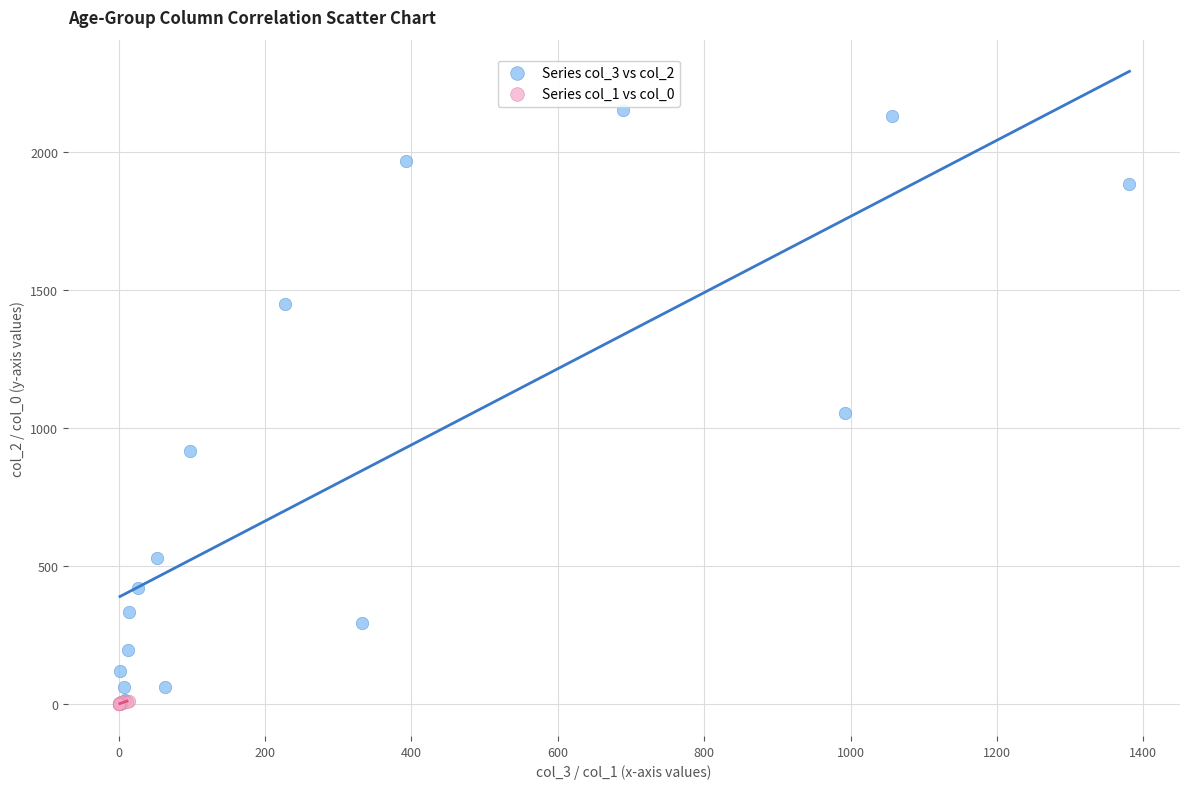

Which series has the widest spread of Y values?

Series col_3 vs col_2